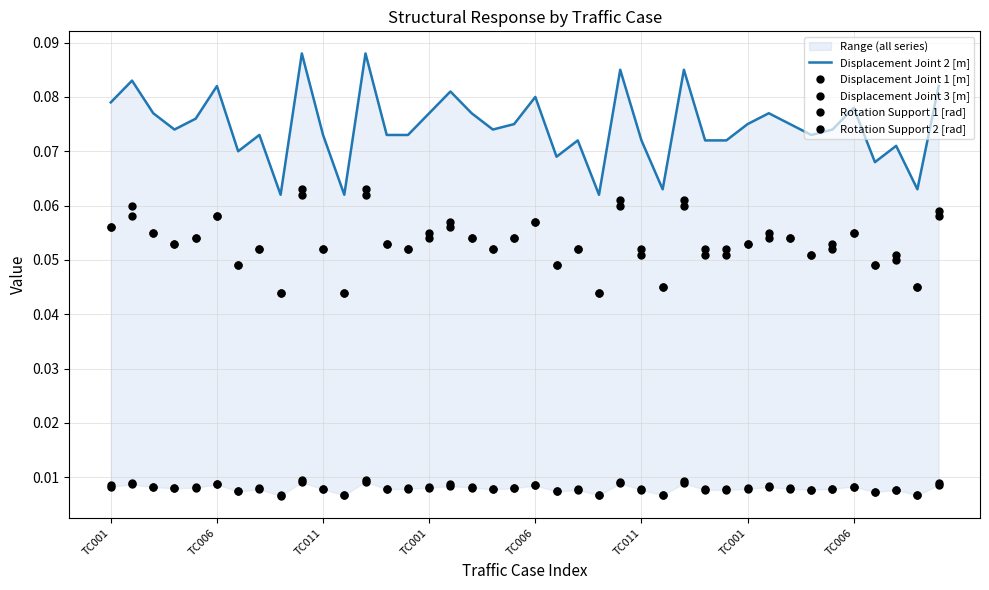

At how many categories does at least one series exceed 0?

40